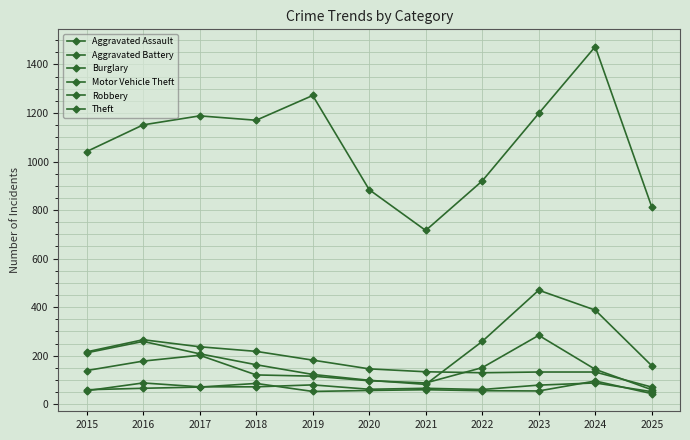

True or false: Aggravated Assault and Burglary cross at least once.

False